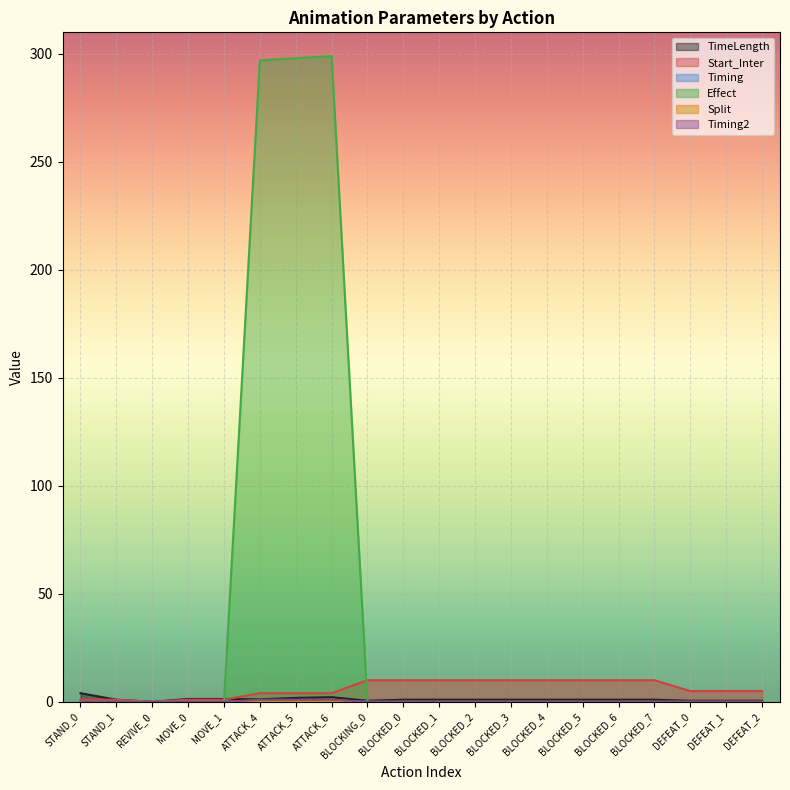

What is the label of the 3rd point from the right?

DEFEAT_0